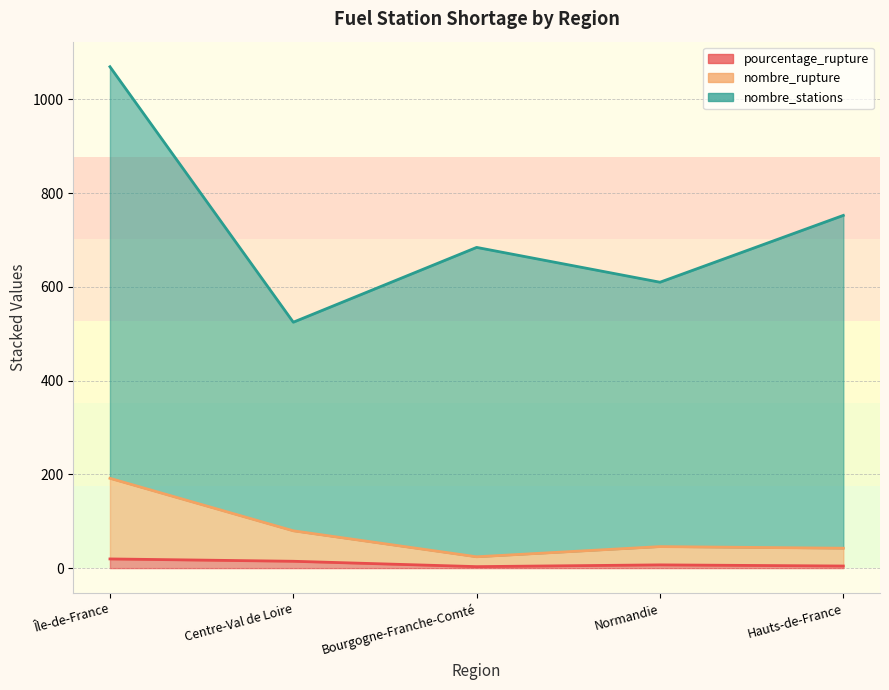

In pourcentage_rupture, how many points are higher than both neighbors (excluding endpoints)?

1